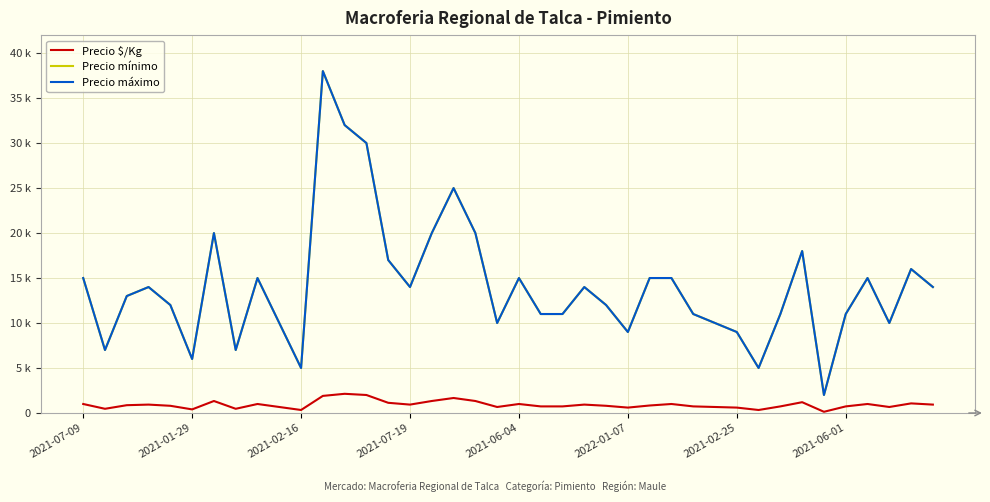

Is this an area chart (filled region under the line)?

No